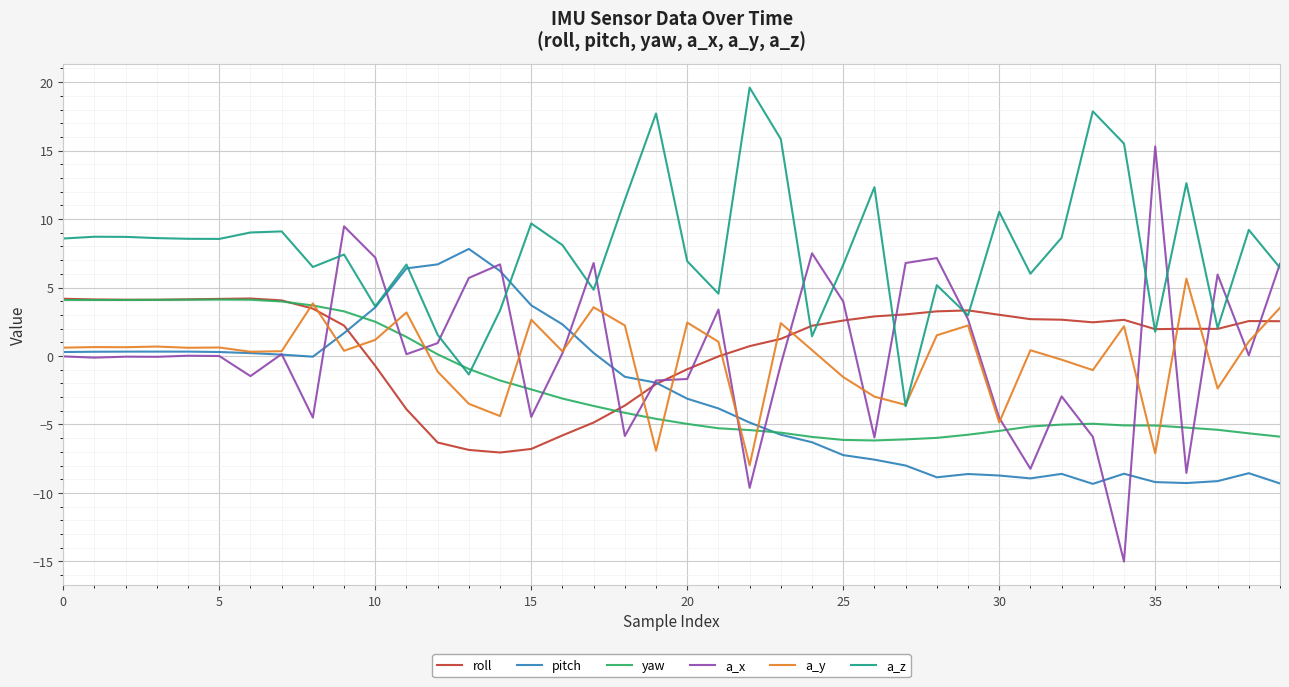

What is the lowest value of the roll series?

-7.0